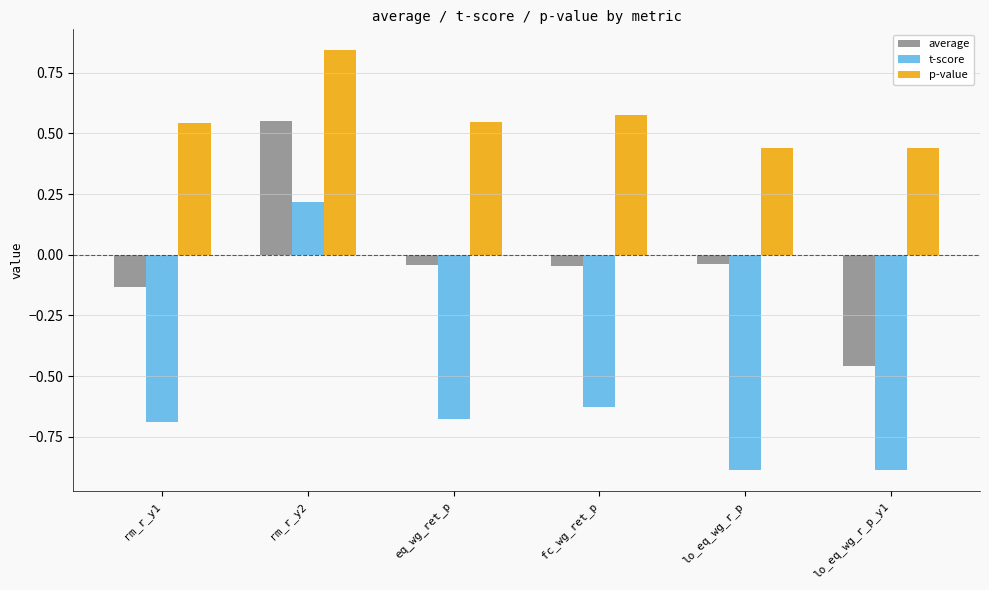

How many bars are there in each group?

3